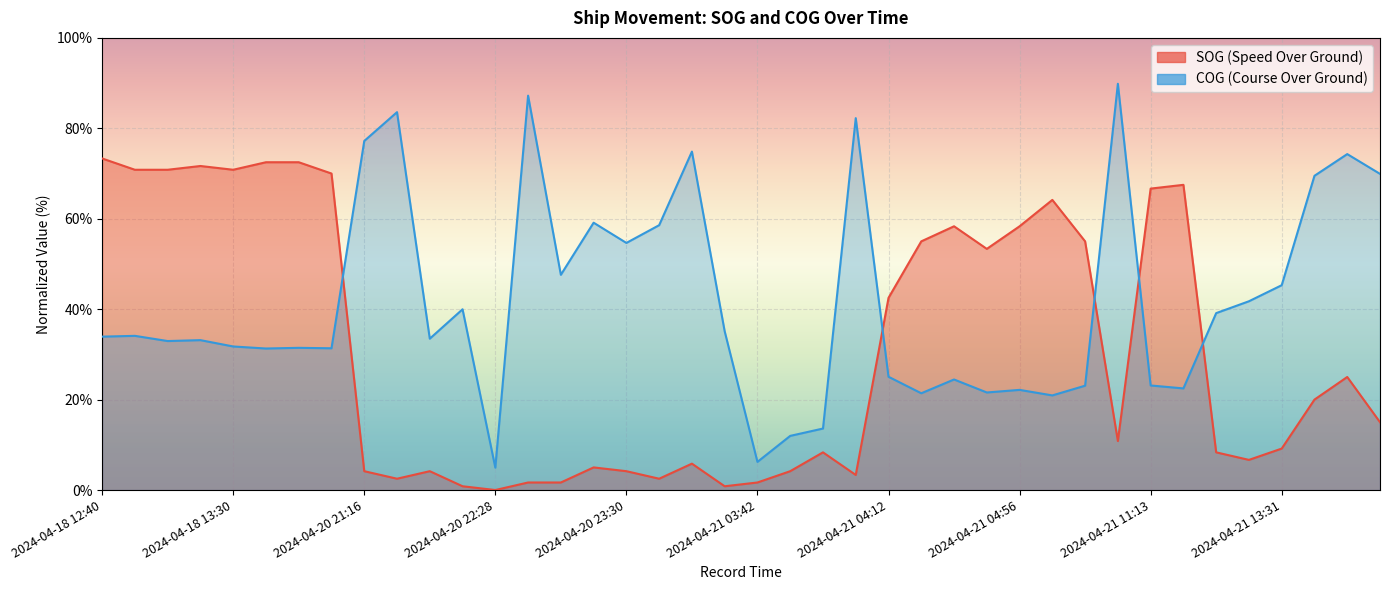

Between which two adjacent categories do SOG and COG first intersect?

2024-04-18 13:57 and 2024-04-20 21:16